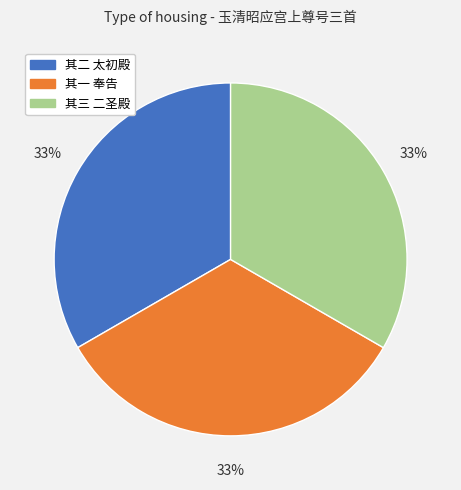

Is there any slice that represents more than half of the pie?

No